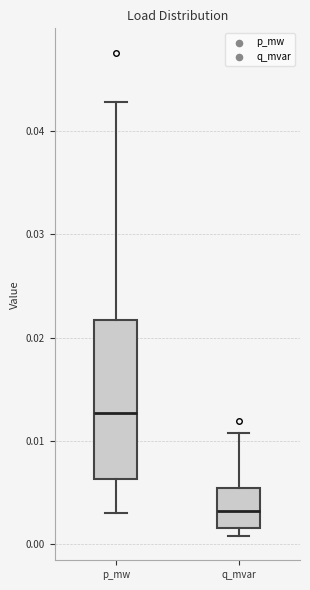

Reading left to right, transcribe this box plot: for each box, give where its median line is, the range the box spans, and where its two whiskers end, as read against the y-axis. The values are not printed on the chart, so give them approximately, as read against the axis.

p_mw: median 0.013, box 0.006 to 0.022, whiskers 0.003 to 0.043
q_mvar: median 0.003, box 0.002 to 0.005, whiskers 0.001 to 0.011